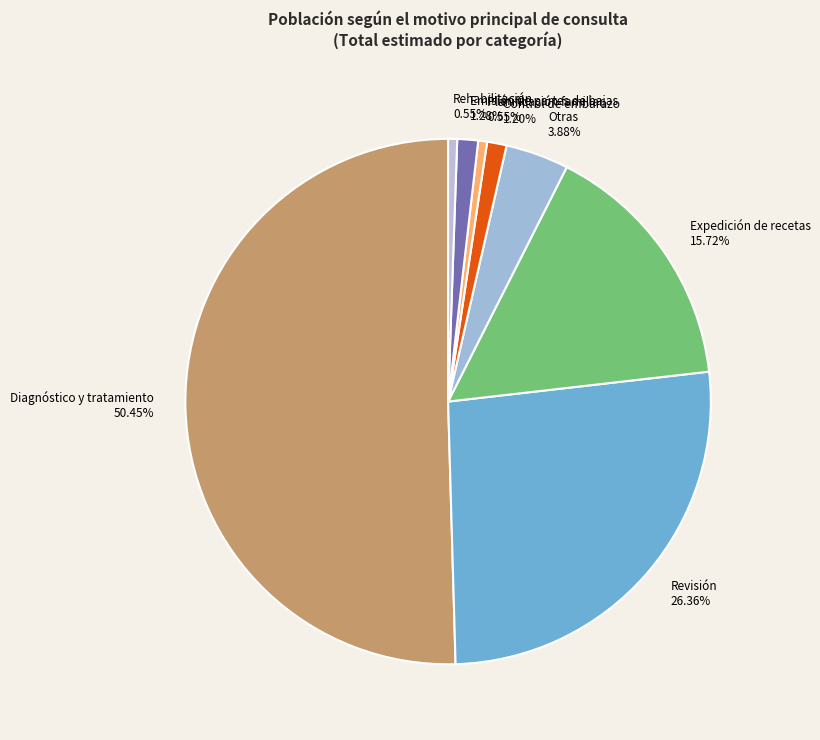

The Revisión slice represents 38% of the pie. True or false?

False